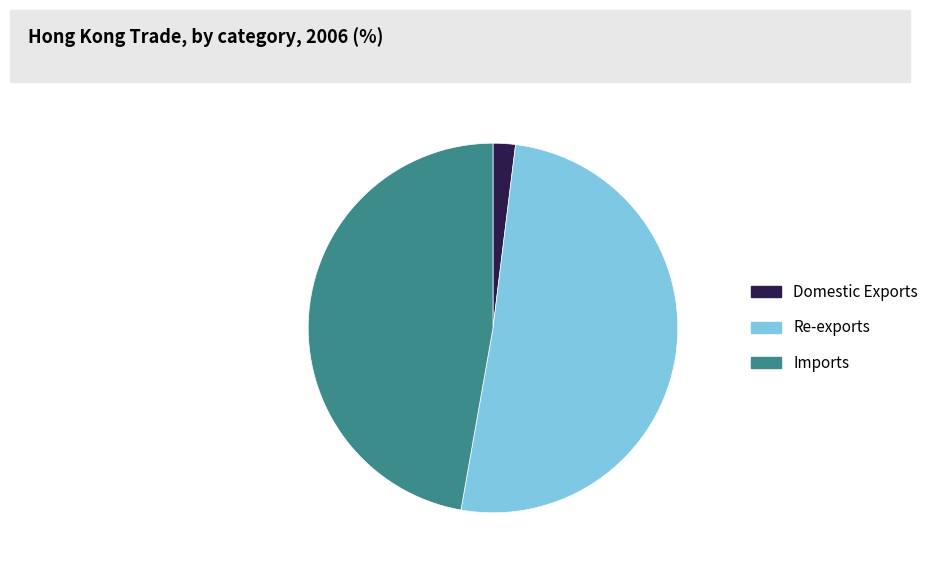

Which slice is the largest?

Re-exports